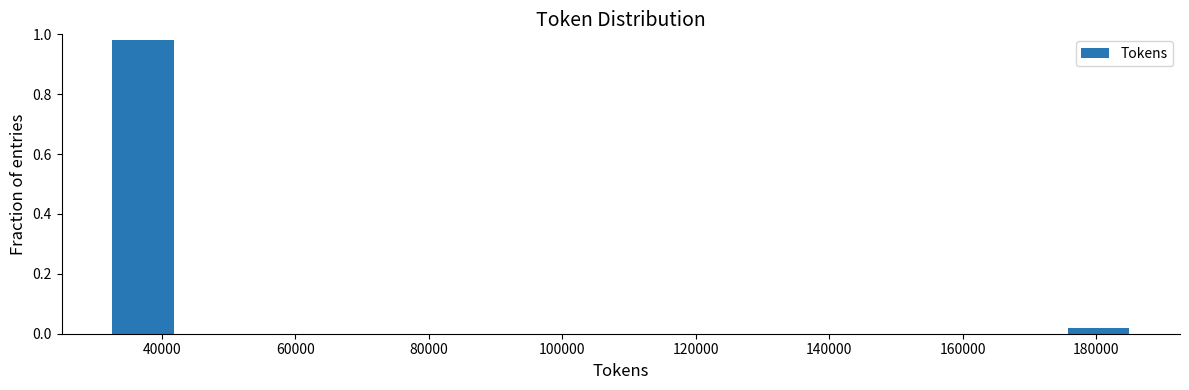

Reading left to right, transcribe this chart: for each bar, give the range it covers on the x-axis and its height. Neither the bar edges nor the heights are printed on the chart, so give them approximately, as read against the axes.

32000 to 42000: 0.98
42000 to 52000: 0
52000 to 62000: 0
62000 to 72000: 0
72000 to 84000: 0
84000 to 94000: 0
94000 to 104000: 0
104000 to 114000: 0
114000 to 124000: 0
124000 to 134000: 0
134000 to 144000: 0
144000 to 154000: 0
154000 to 166000: 0
166000 to 176000: 0
176000 to 186000: under 0.02